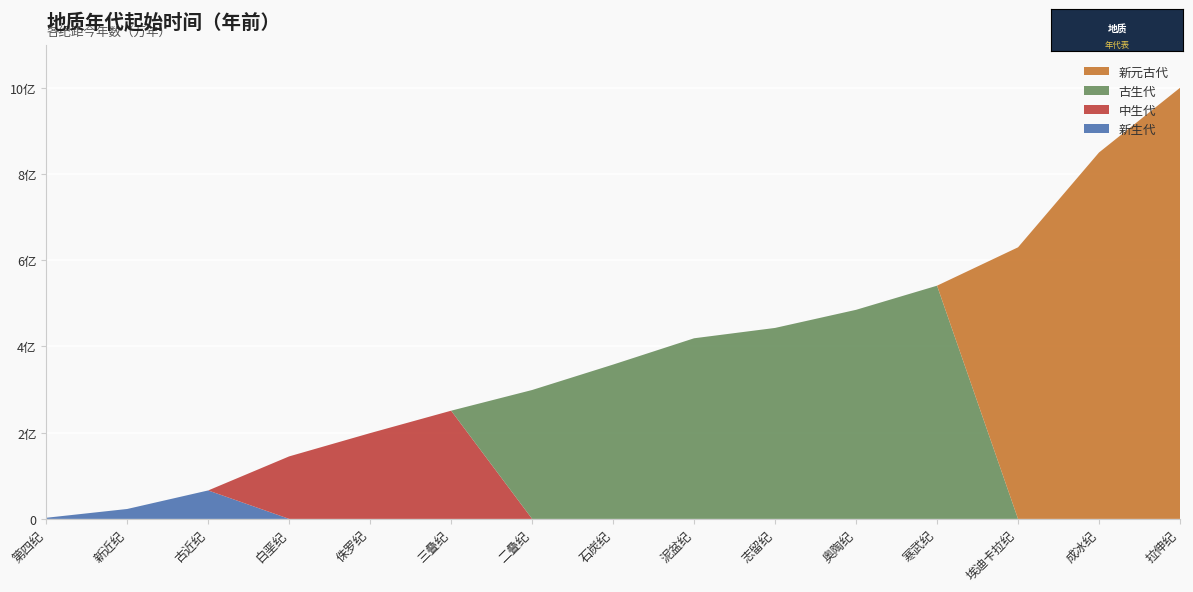

Reading left to right, extract all data points from this chart.

新生代: 2580000	23000000	66000000	0	0	0	0	0	0	0	0	0	0	0	0
中生代: 0	0	0	145000000	199000000	251000000	0	0	0	0	0	0	0	0	0
古生代: 0	0	0	0	0	0	299000000	358000000	419000000	443000000	485000000	541000000	0	0	0
新元古代: 0	0	0	0	0	0	0	0	0	0	0	0	630000000	850000000	1000000000